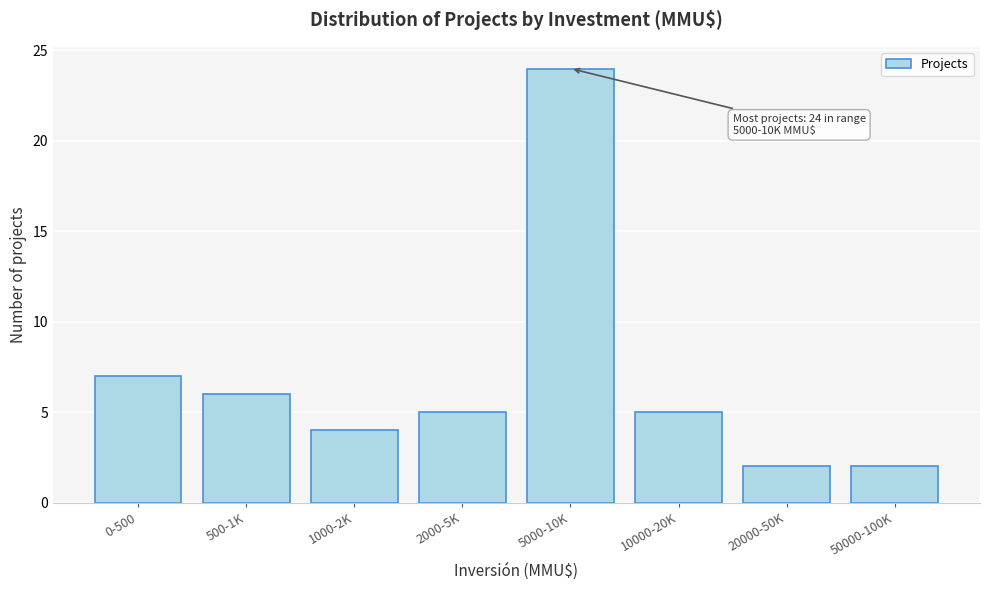

Reading left to right, extract all data points from this chart.

7	6	4	5	24	5	2	2